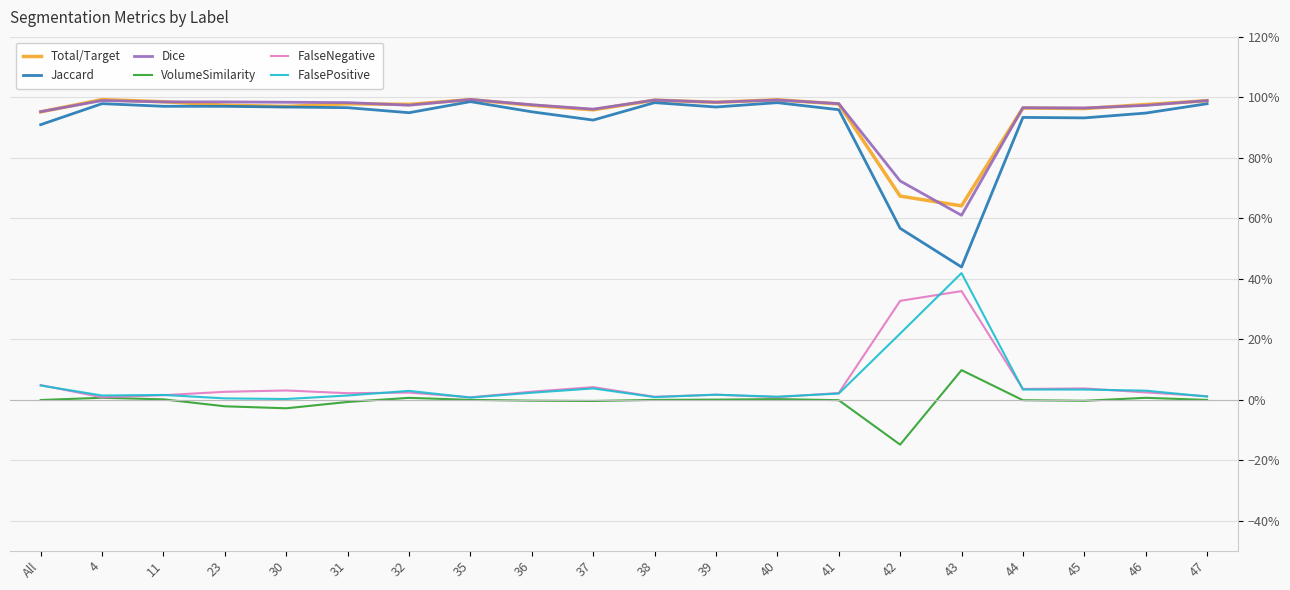

At which label does VolumeSimilarity first exceed 0?

4